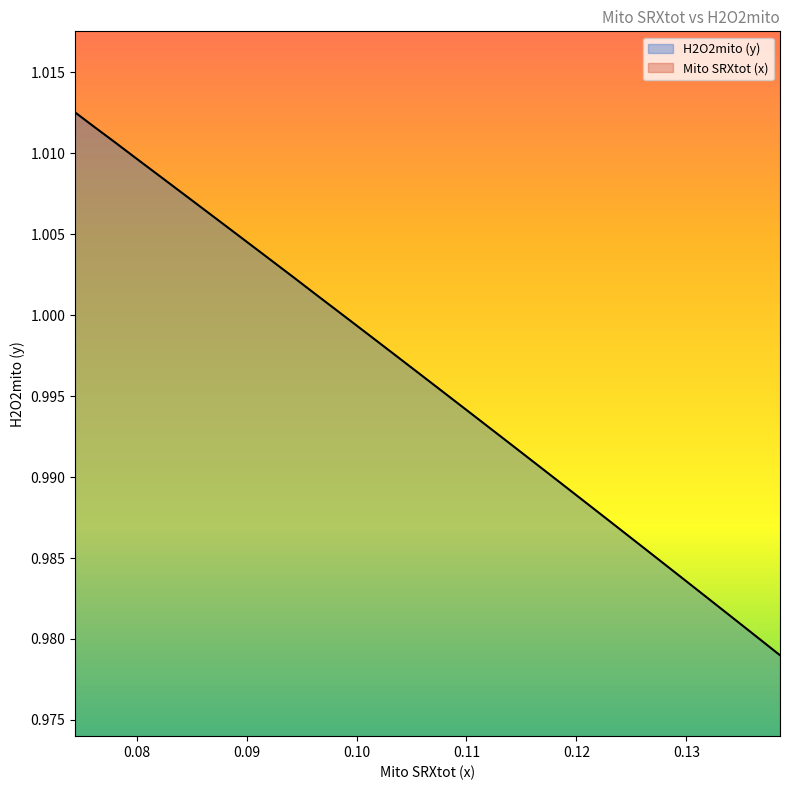

True or false: H2O2mito (y) has a value of 1.0 at 1.

True